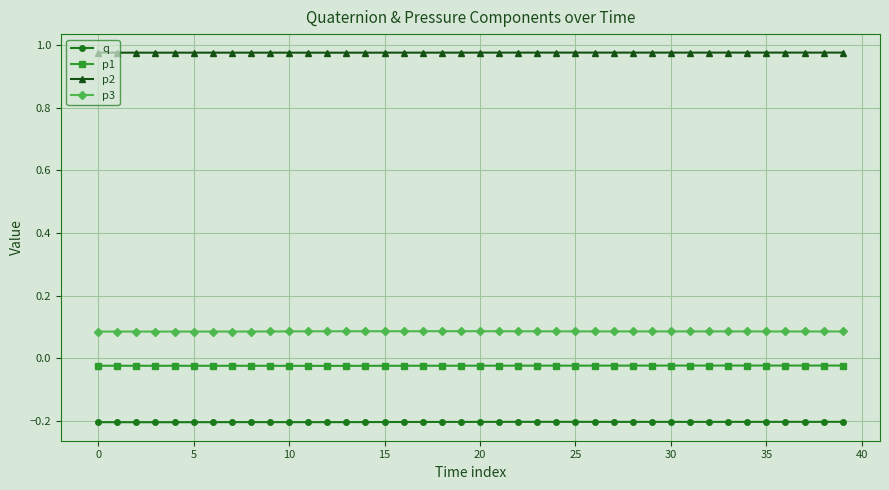

List the series in order of their peak value, lowest first.

q, p1, p3, p2